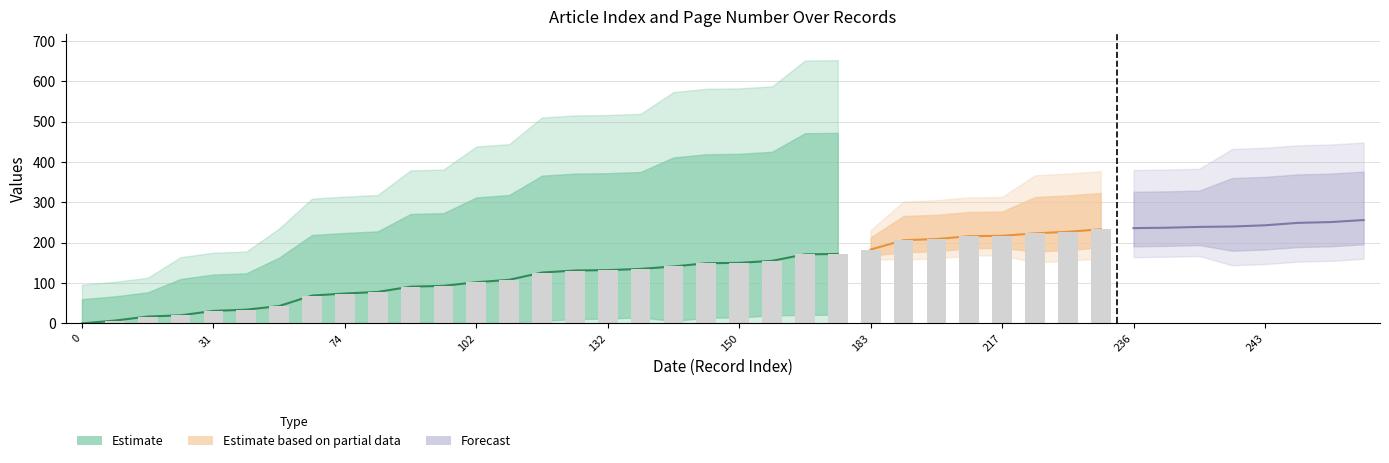

Reading left to right, what are all the values shown in this chart?

col_0_values: 0	7	17	20	31	34	43	69	74	78	91	93	102	108	126	131	132	135	141	149	150	155	171	172	183	206	209	216	217	223	227	233	236	237	239	240	243	249	251	256
Page_n_values: 1	1	1	2	2	2	3	4	4	4	5	5	6	6	7	7	7	7	8	8	8	8	9	9	0	1	1	1	1	2	2	2	2	2	2	3	3	3	3	3